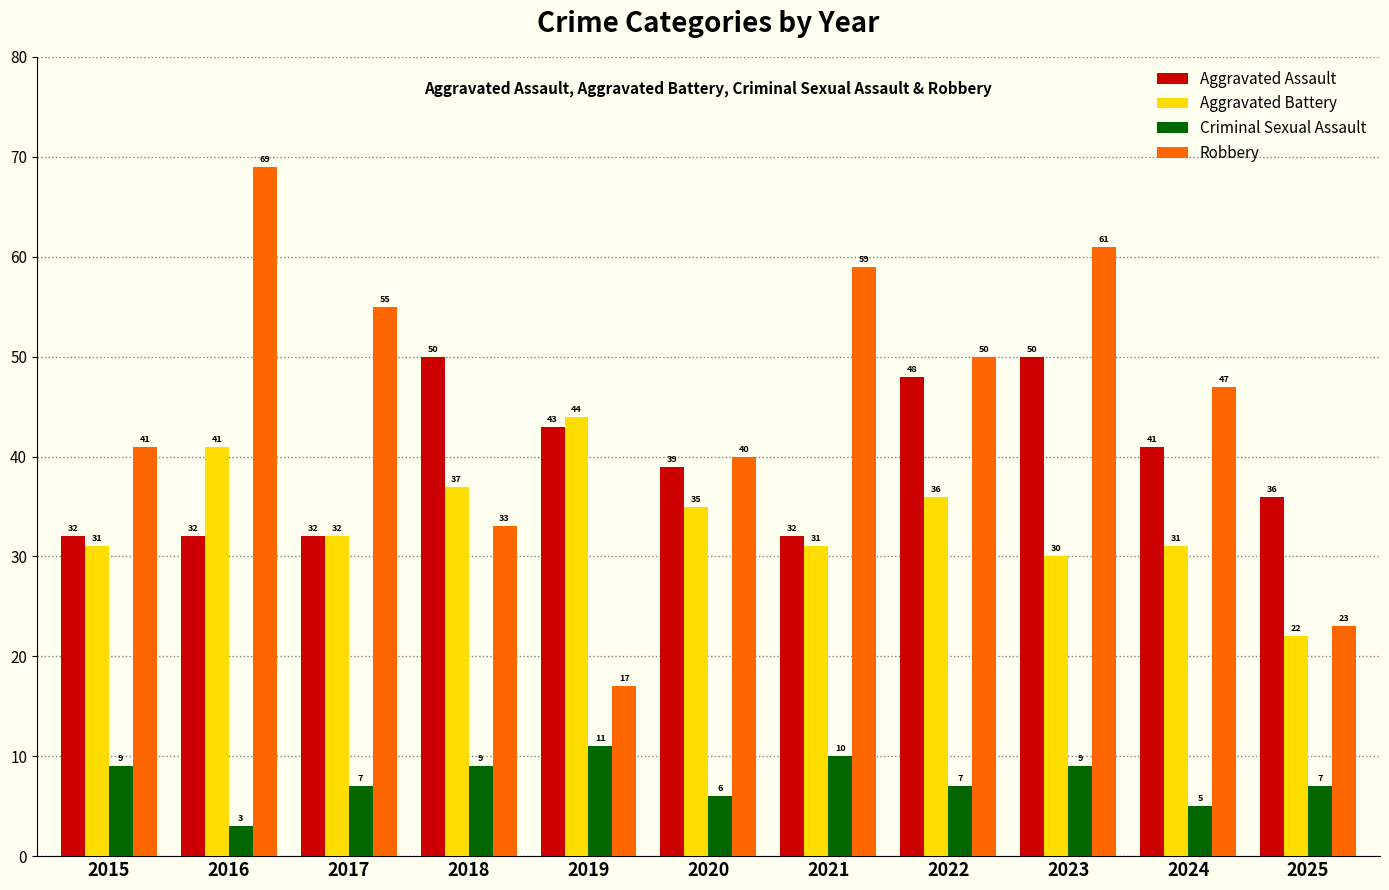

How many groups of bars are there?

11